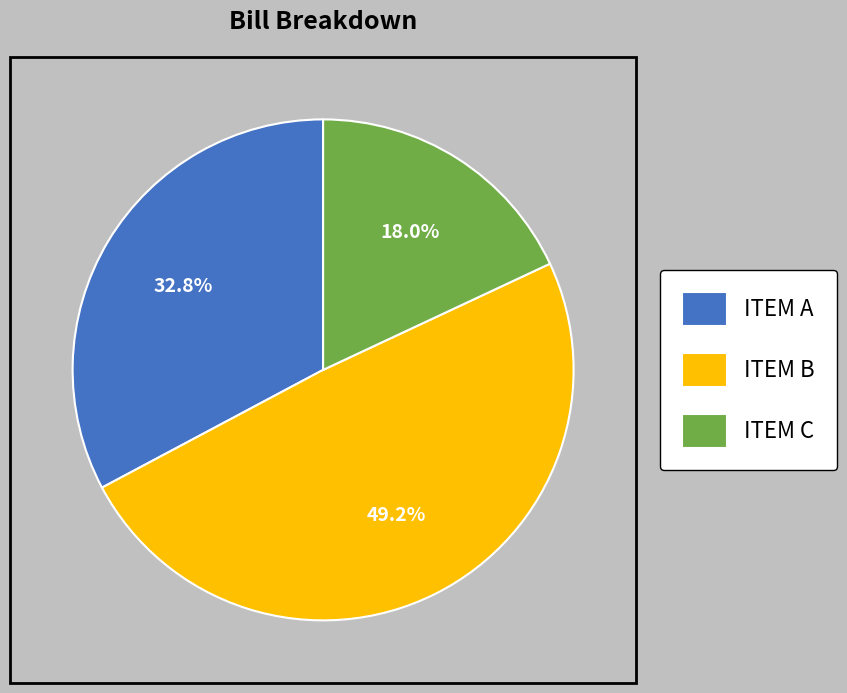

Is ITEM C the majority of the pie?

No